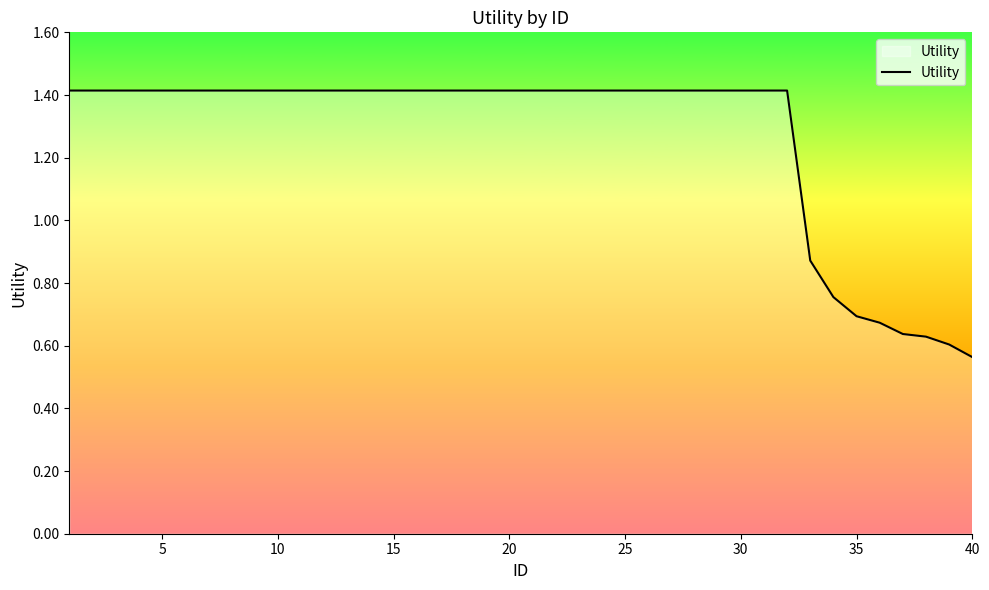

What is the maximum value shown in the chart?

1.4